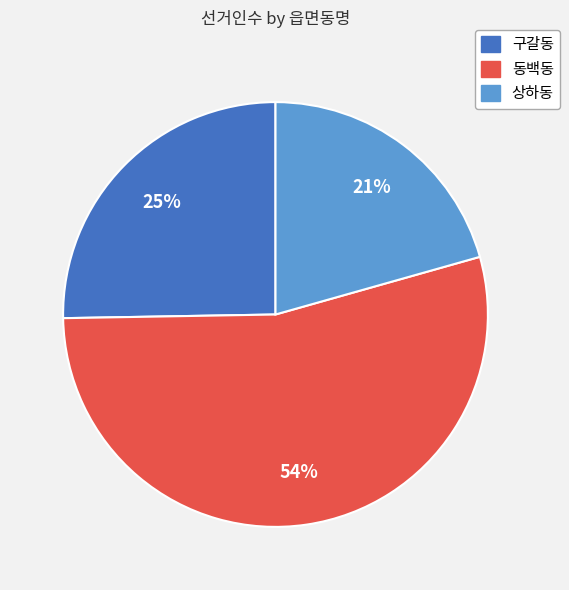

Is there any slice that represents more than half of the pie?

Yes